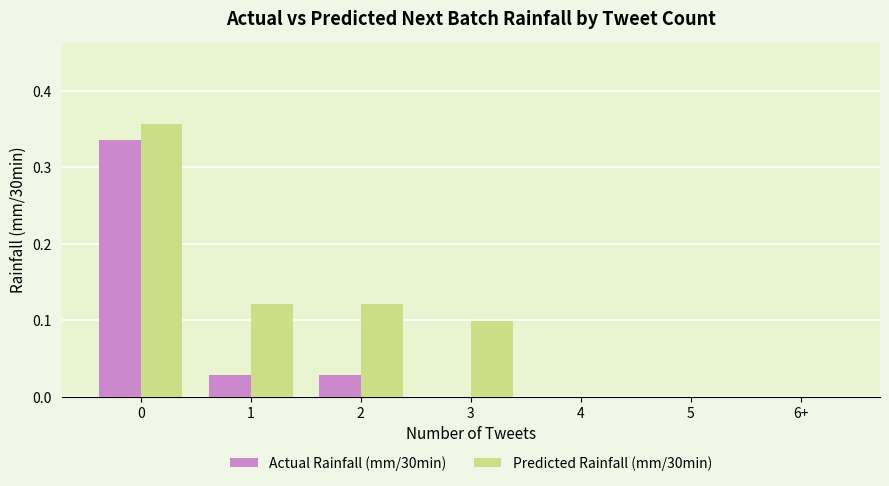

The value of Actual Rainfall (mm/30min) at 3 is 0.0. True or false?

True